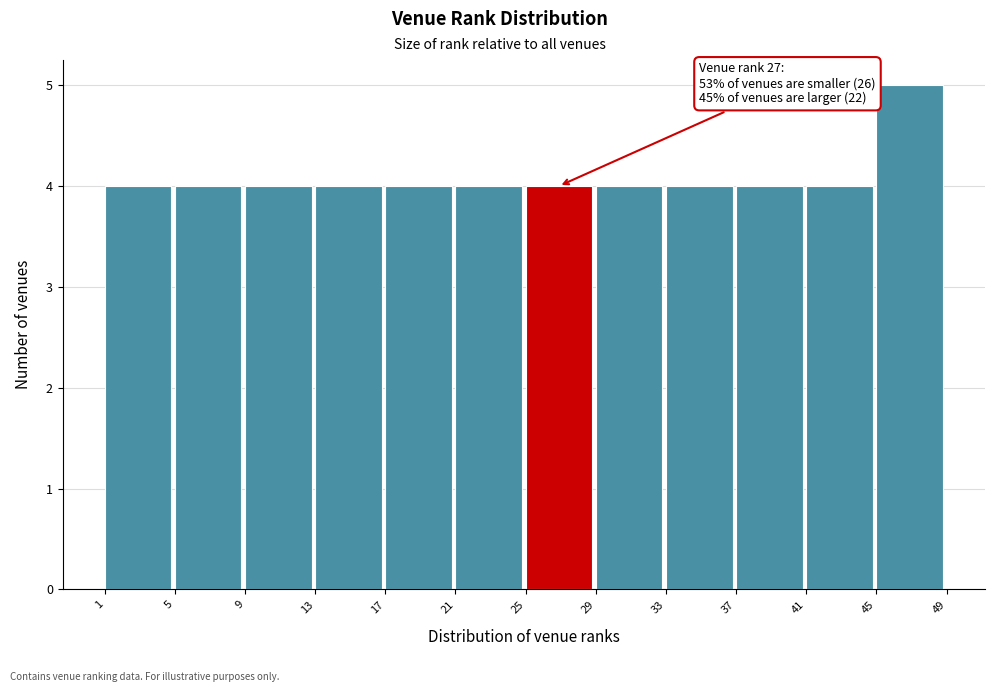

Which range on the x-axis has the tallest bar?

45 to 49